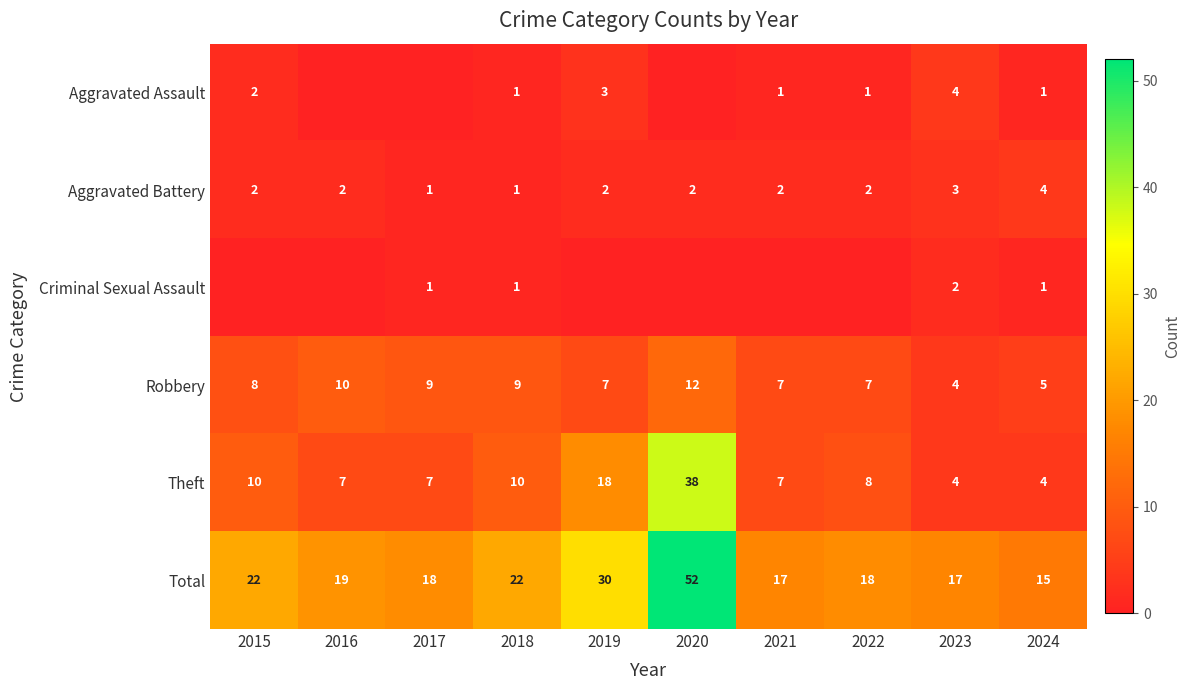

What is the sum of the Total values at 2015 and 2023?

39